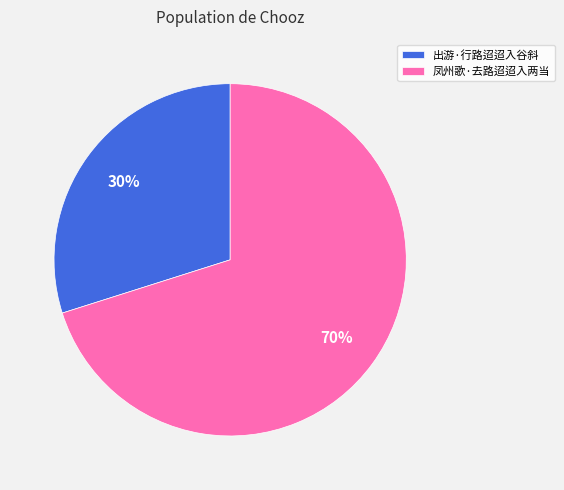

What is the smallest slice in the pie chart?

出游·行路迢迢入谷斜